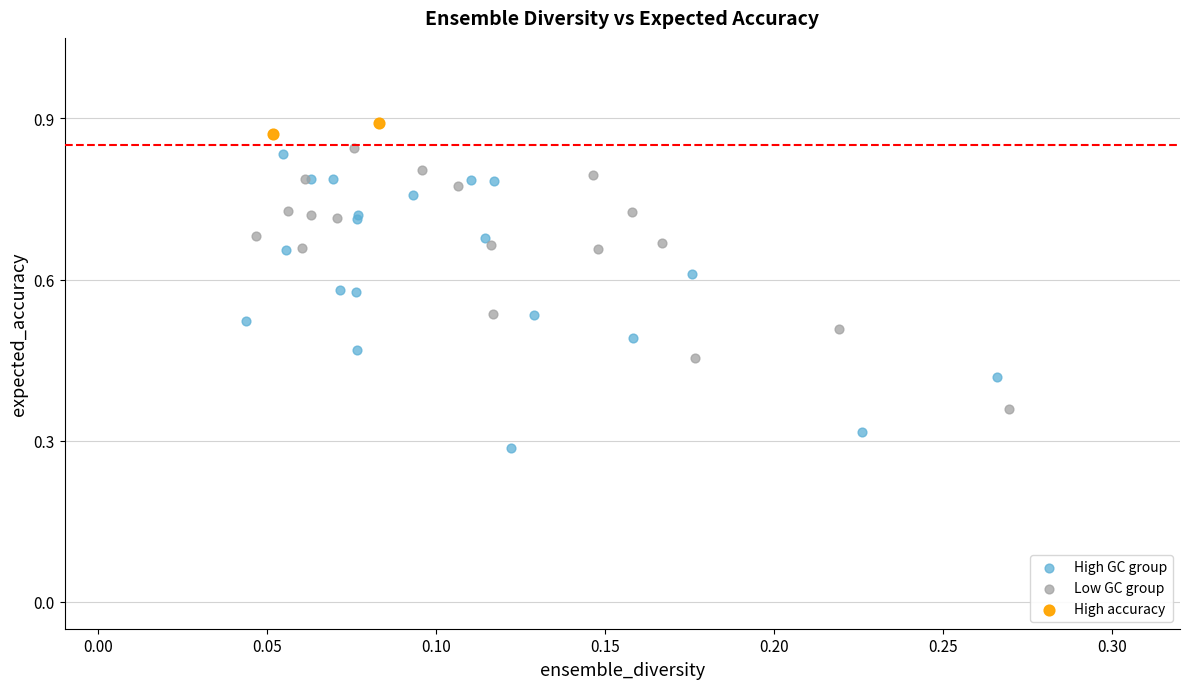

What are all the series names shown in the legend?

High GC group, Low GC group, High accuracy